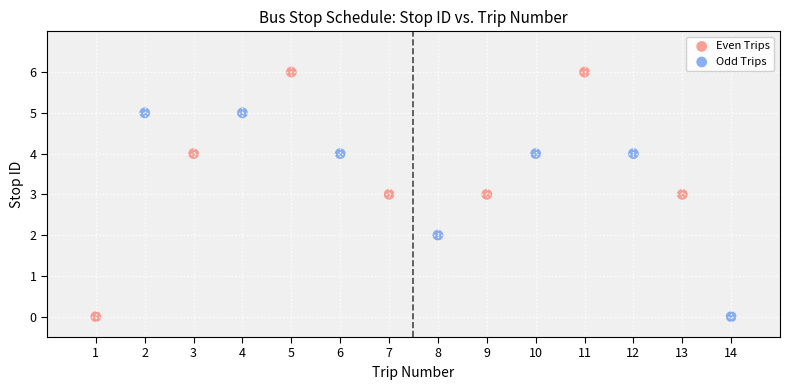

Which series has the widest spread of Y values?

Even Trips